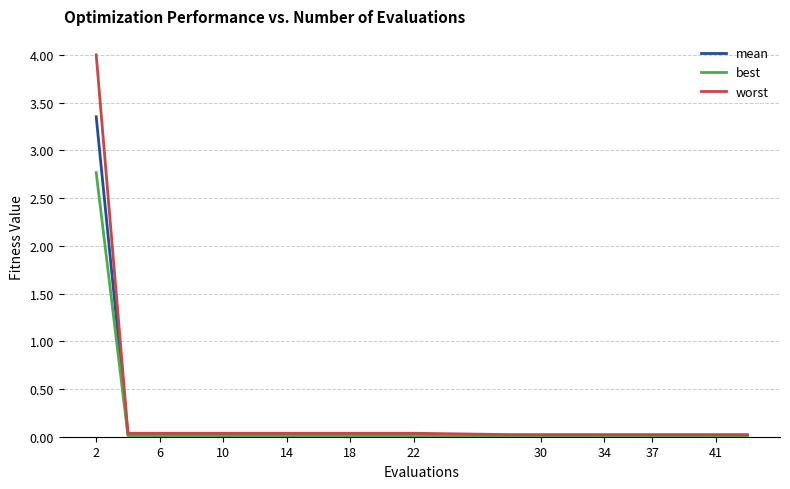

Which series has the largest range (max minus min)?

worst